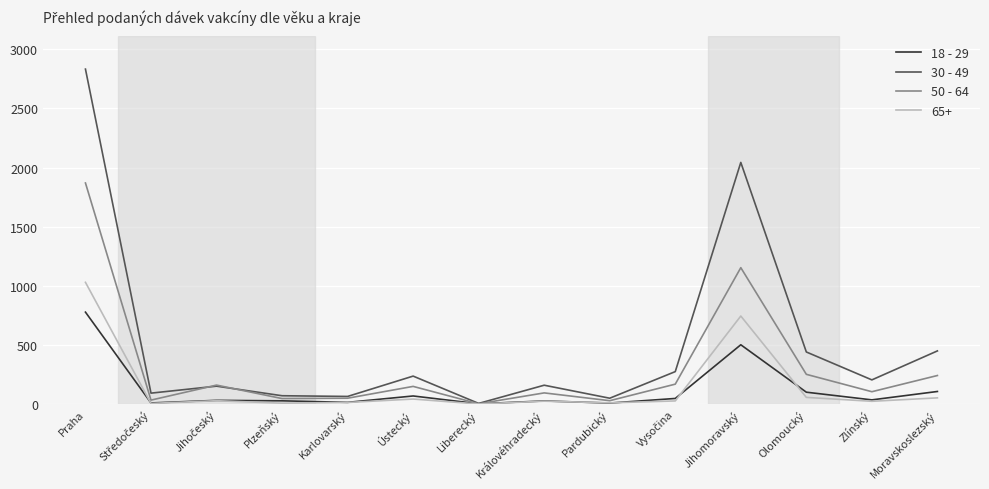

The 18 - 29 series shows 777 at Praha. True or false?

True